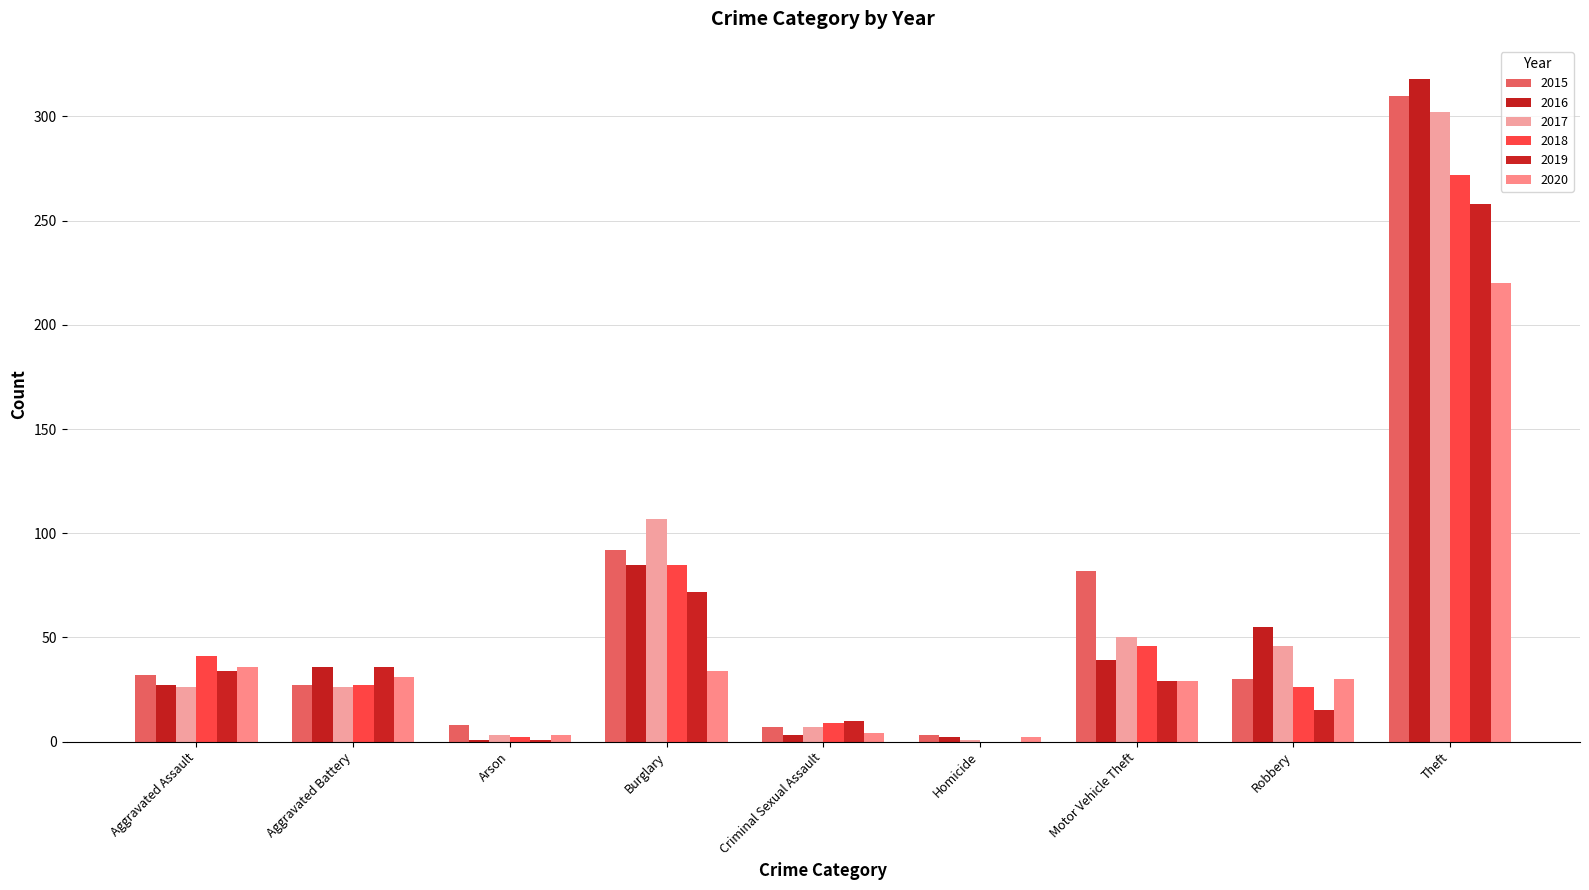

Rank the series by their maximum value, from highest to lowest.

2016, 2015, 2017, 2018, 2019, 2020